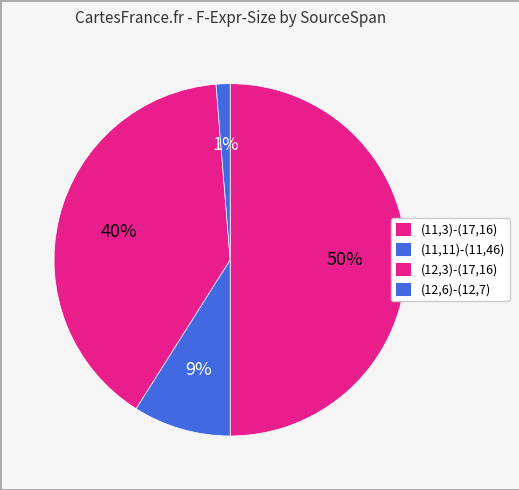

How many segments does this pie chart have?

4